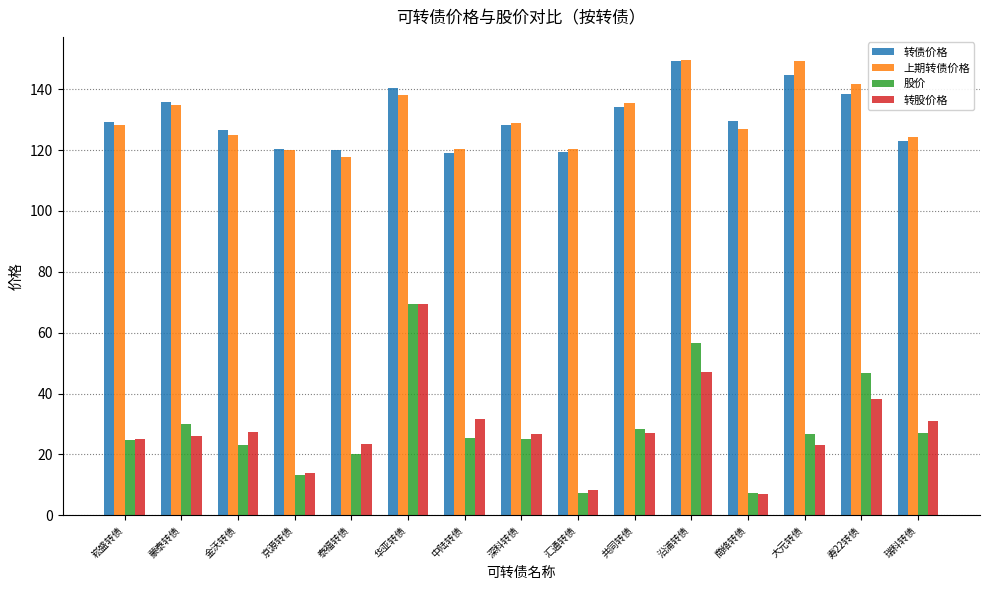

What is the spread (max minus min) of values at 大元转债?

126.1